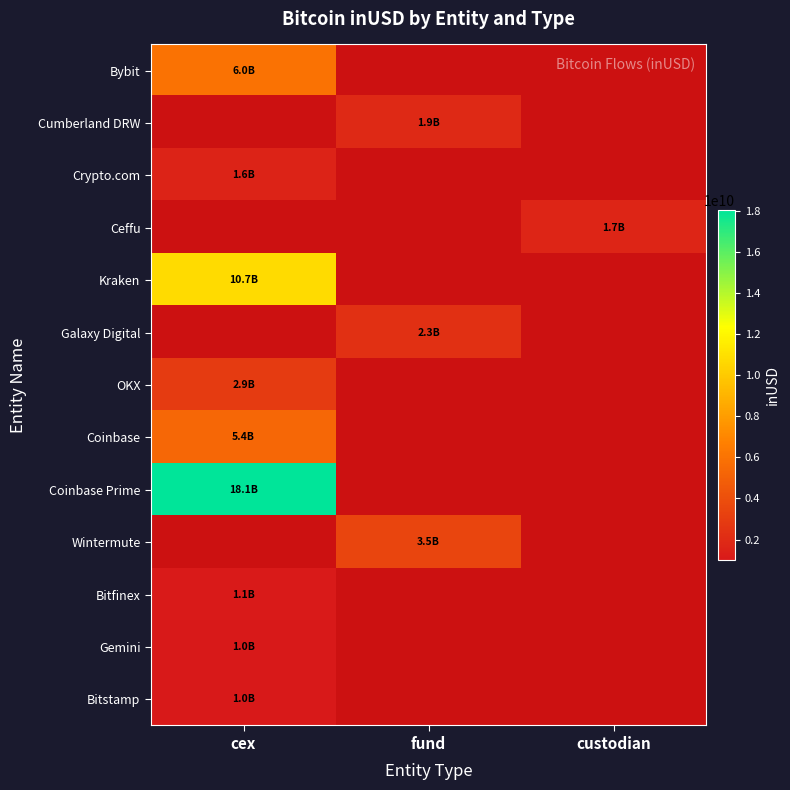

Is the value of Ceffu at custodian greater than the value of OKX at fund?

No